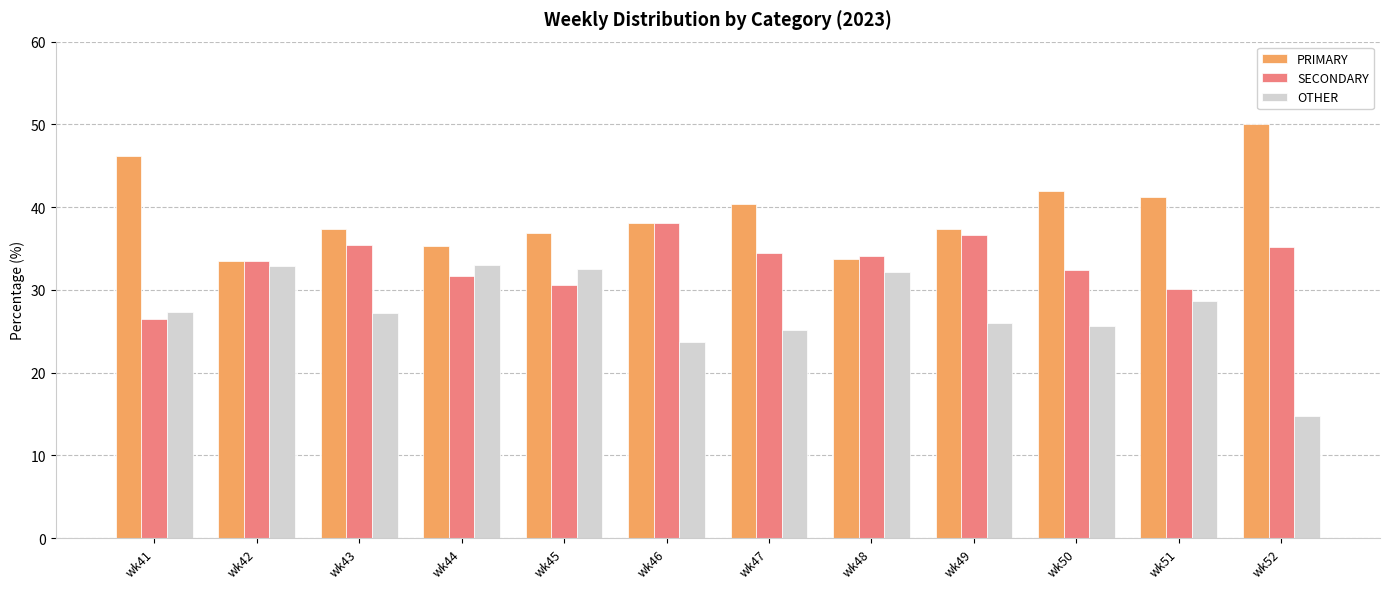

Is it true that OTHER equals 38.9 at wk41?

False